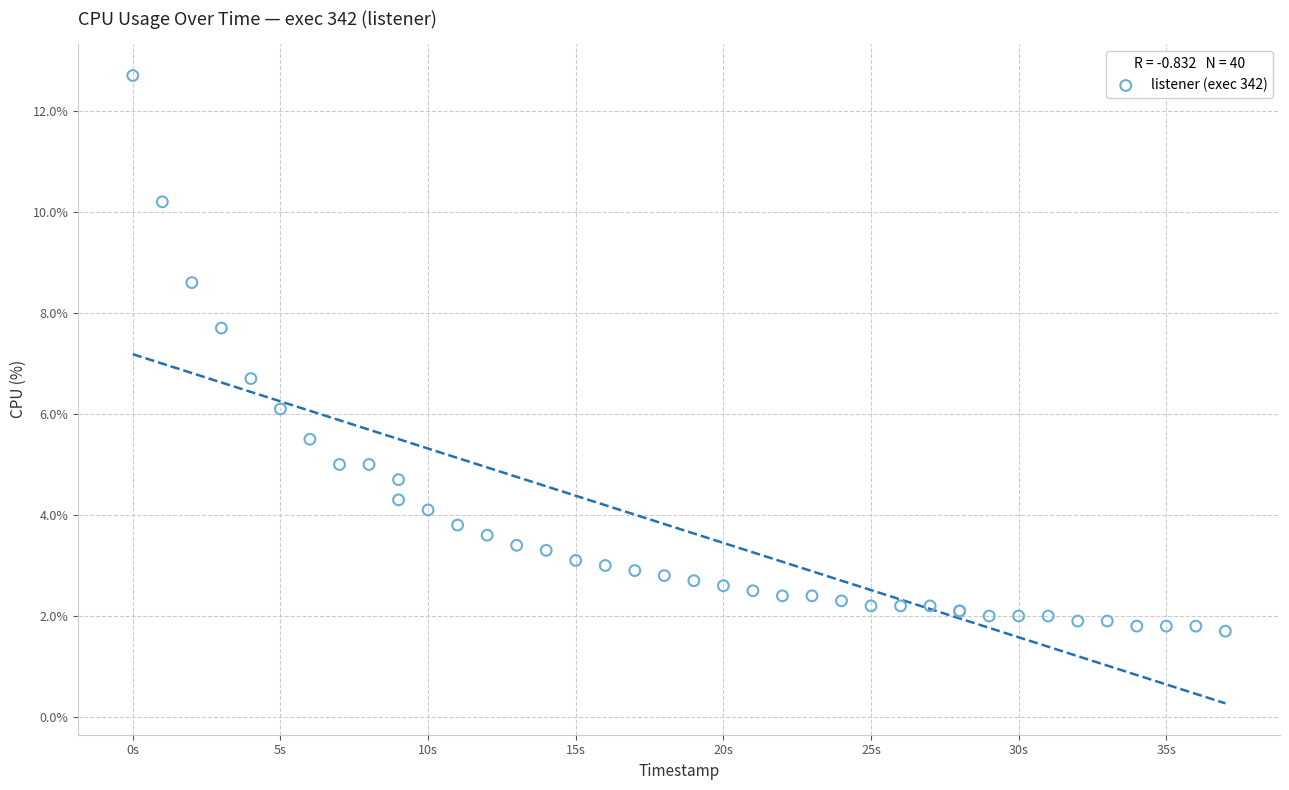

What Y value in the scatter plot is closest to 7?

6.7